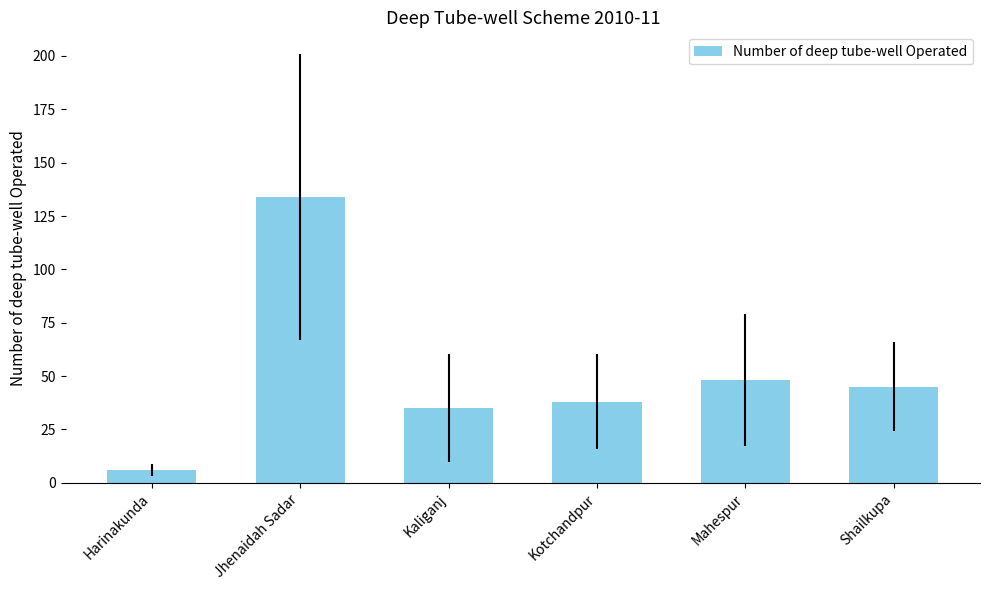

The chart shows a value of 39 at Jhenaidah Sadar. True or false?

False